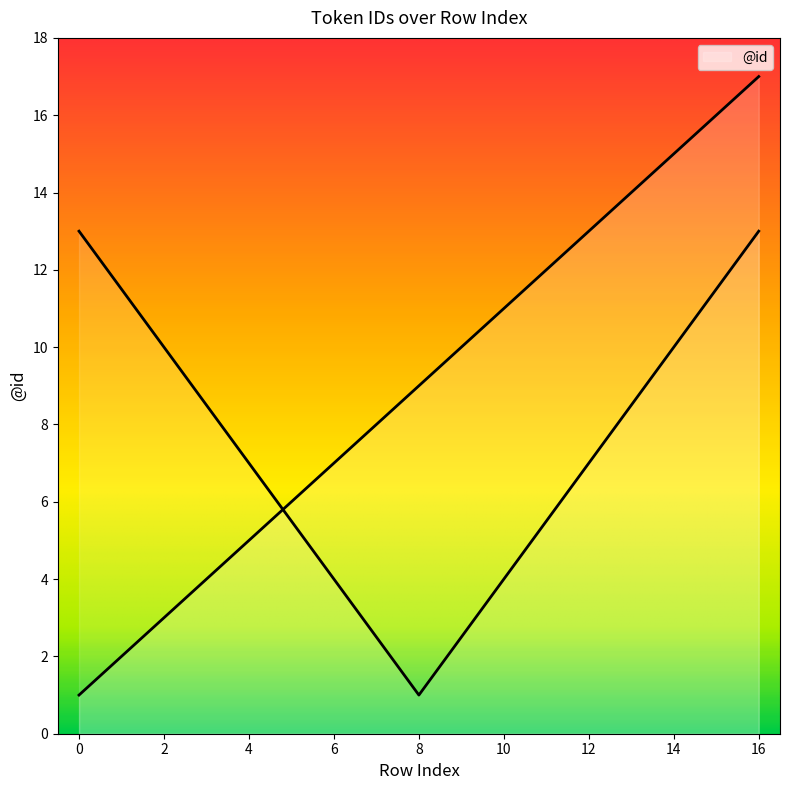

What is the value of the 4th point from the left?

4